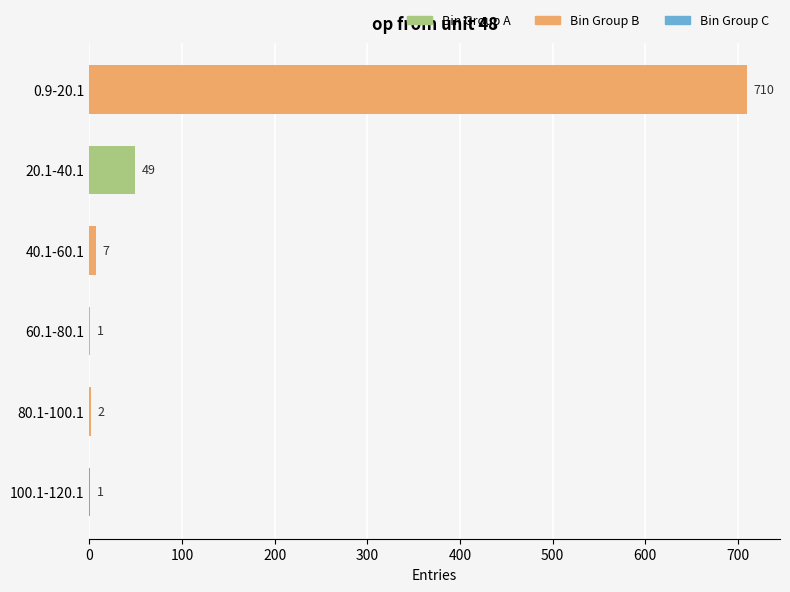

What is the sum of all values?

770